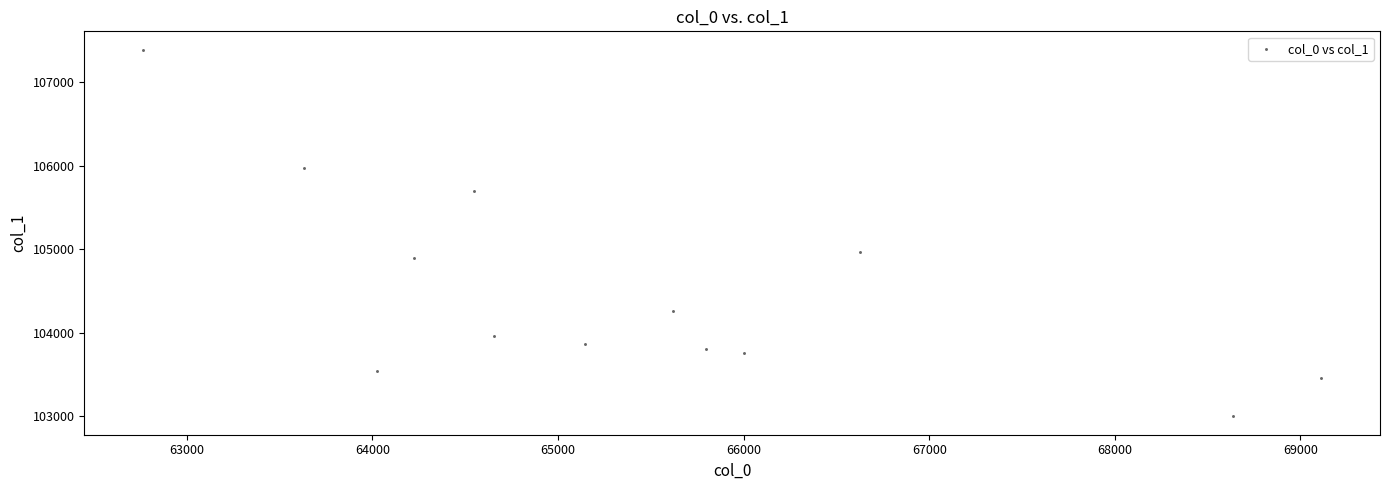

What is the range of Y values (max minus min)?

4386.9